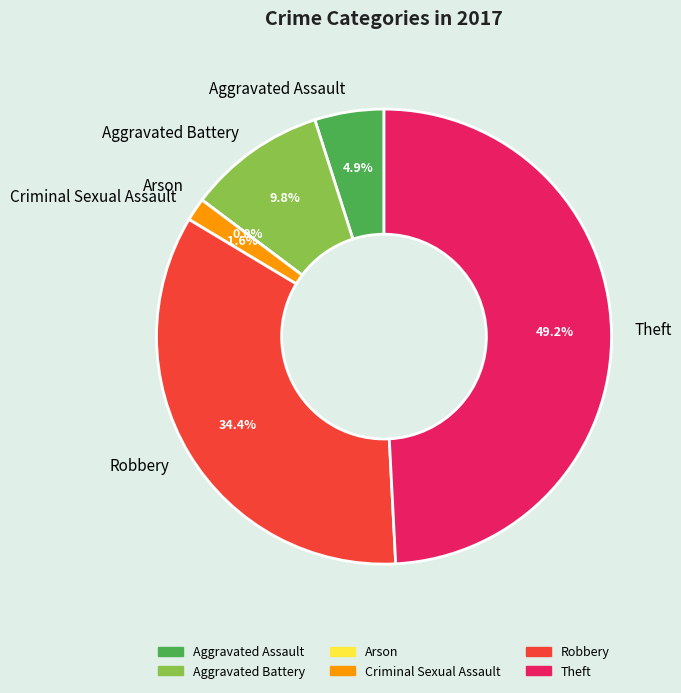

To the nearest percent, what portion does Robbery represent?

34%